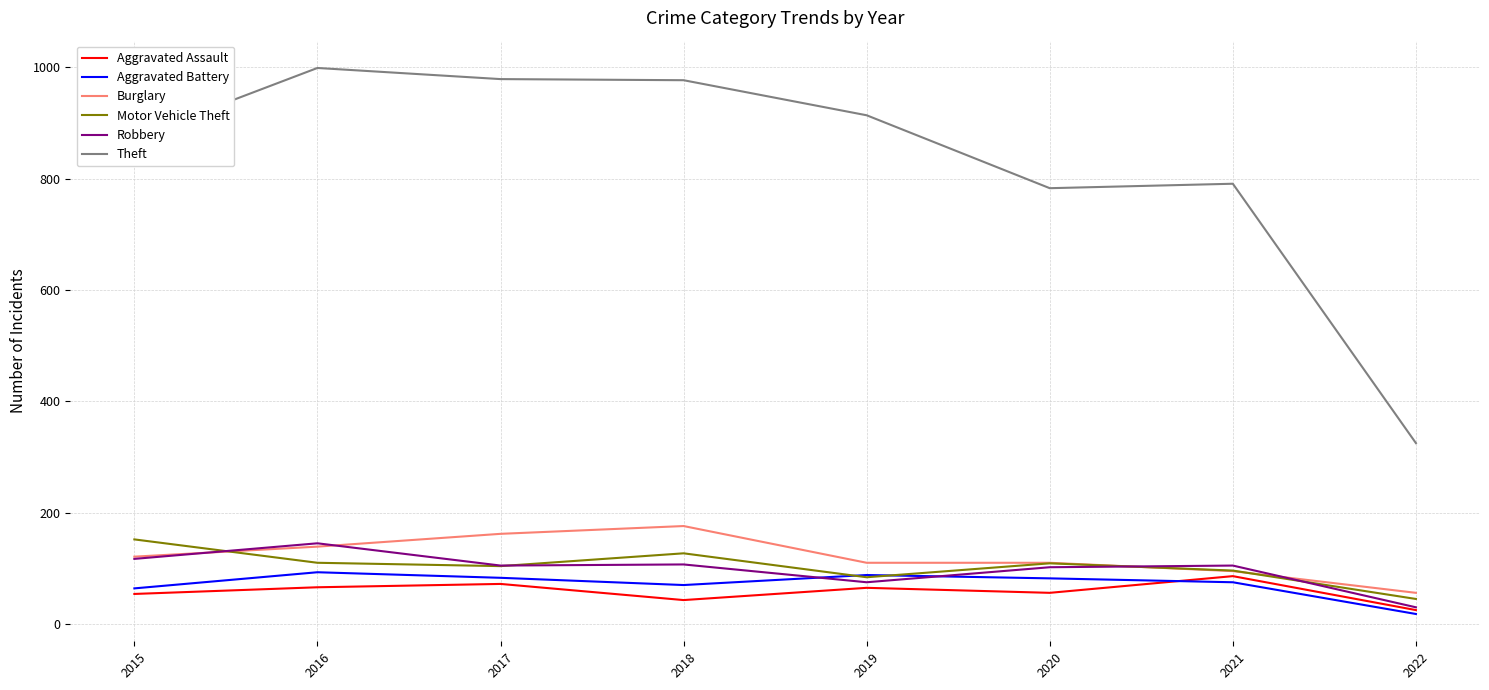

Is the value of Motor Vehicle Theft at 2021 greater than the value of Robbery at 2015?

No